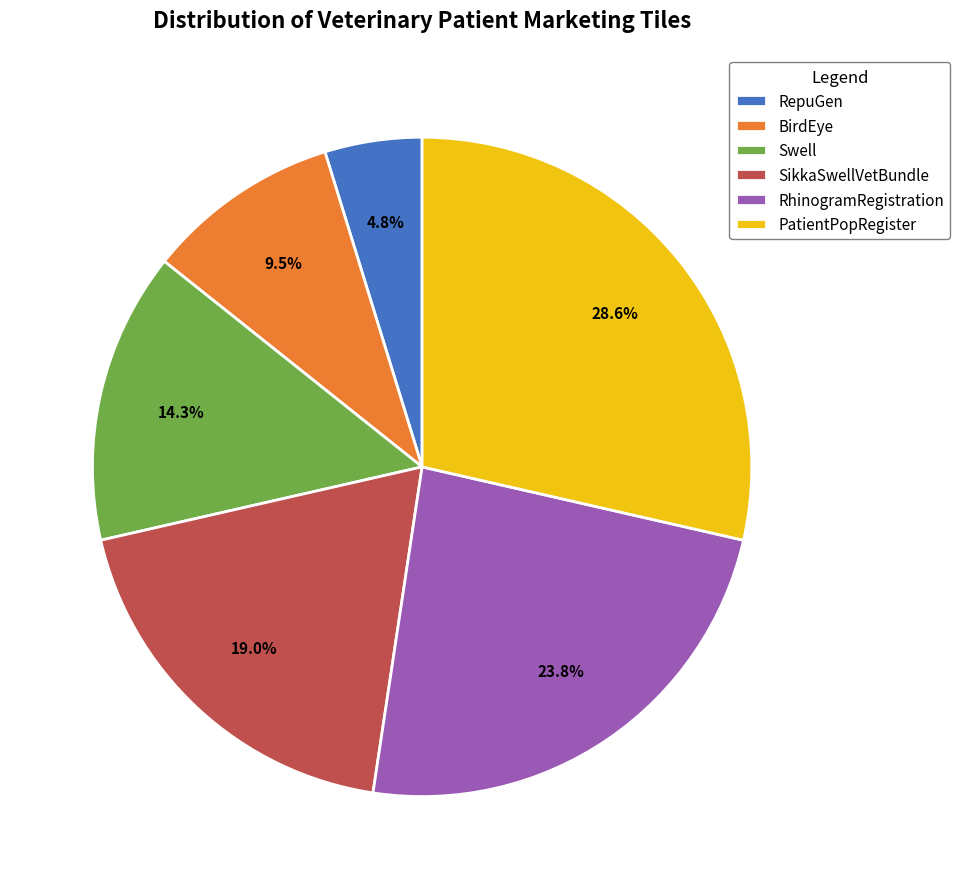

Does RhinogramRegistration represent more than half of the total?

No